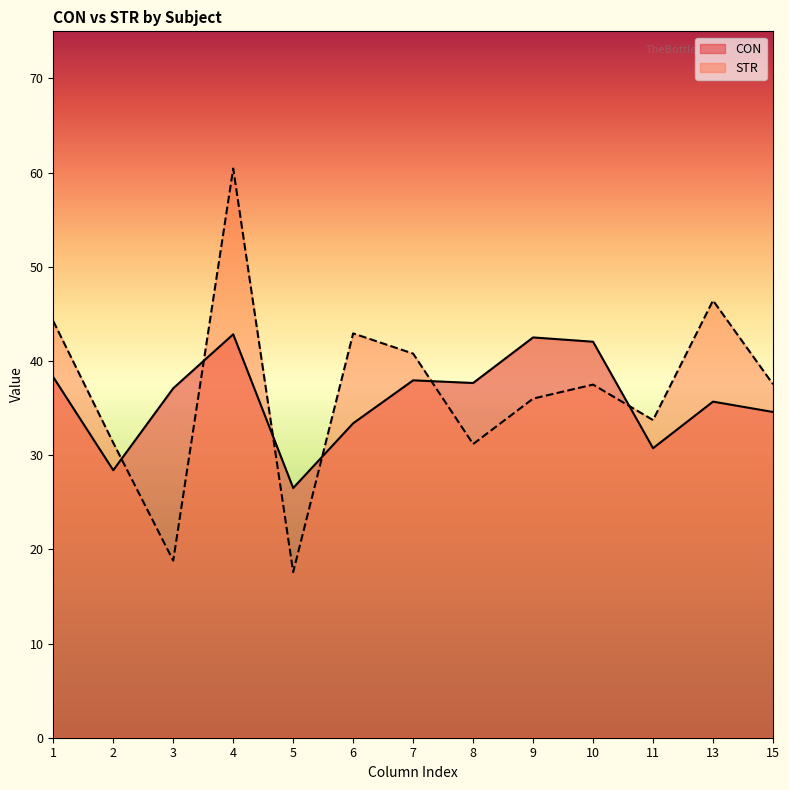

What is the difference between the highest and lowest values at 15?

2.9